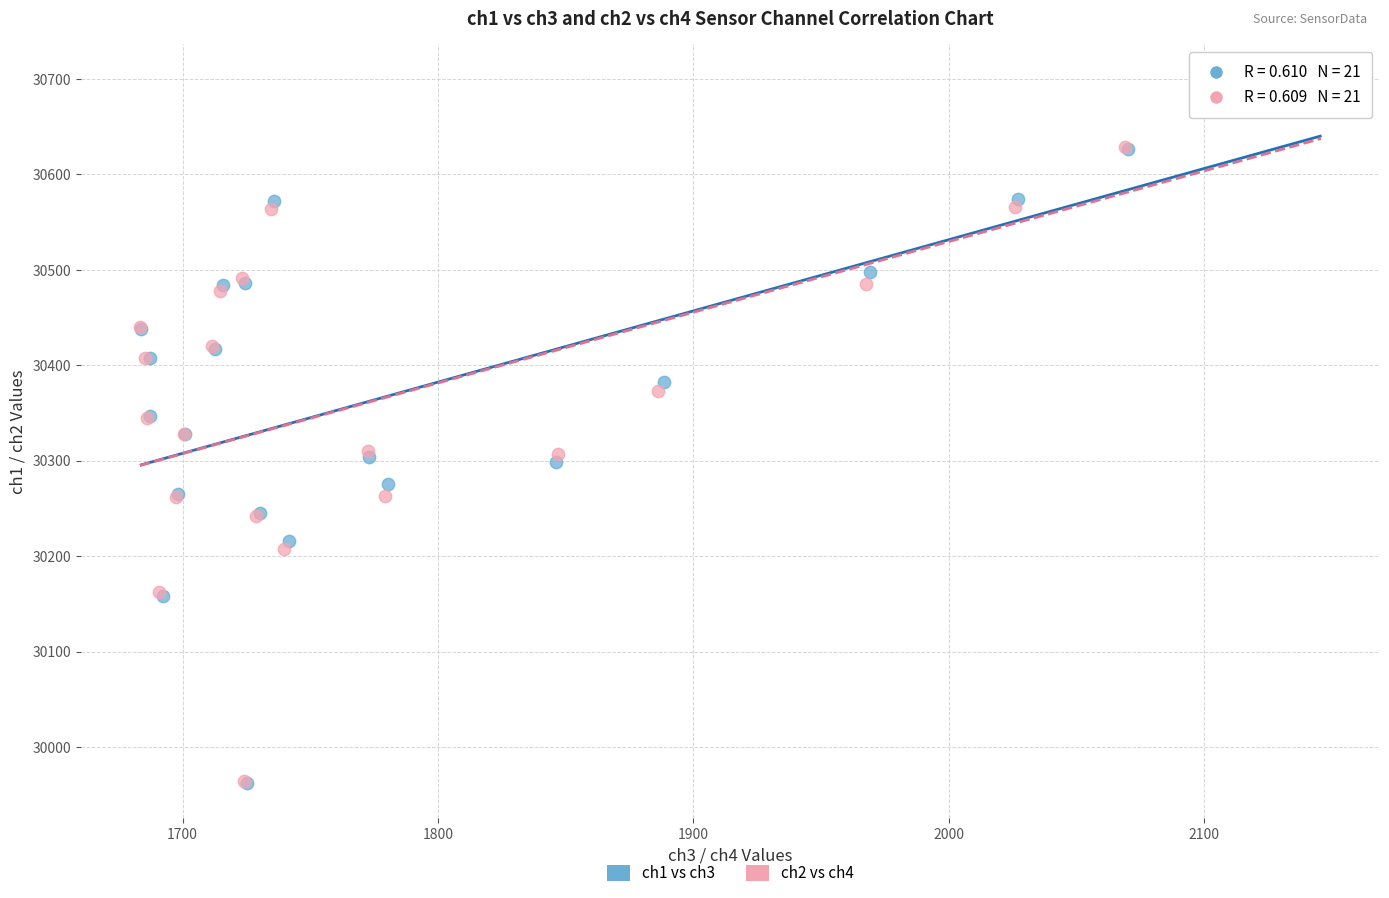

Which series has the largest Y range (max minus min)?

ch2 vs ch4